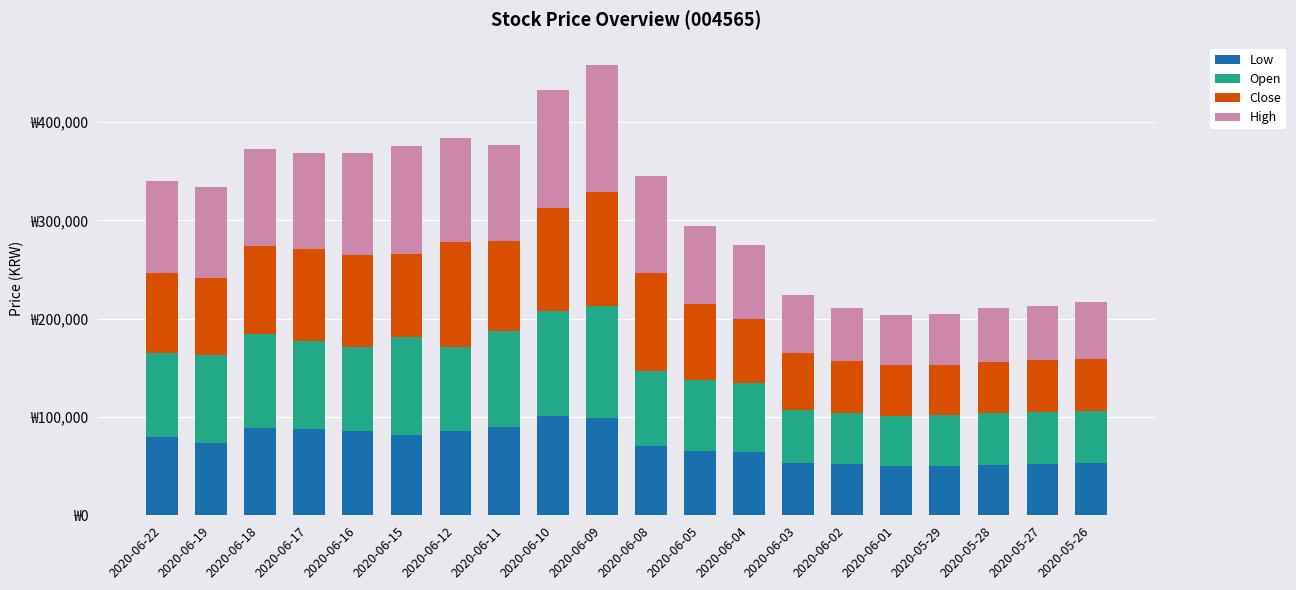

What are all the series names shown in the legend?

Low, Open, Close, High